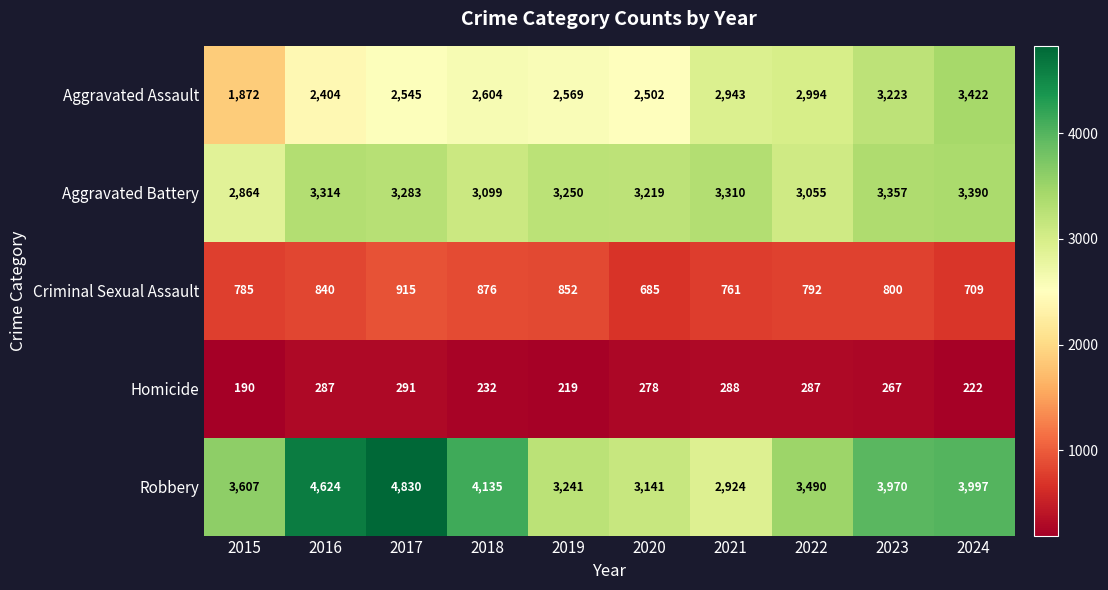

True or false: Aggravated Battery has a value of 5685 at 2019.

False